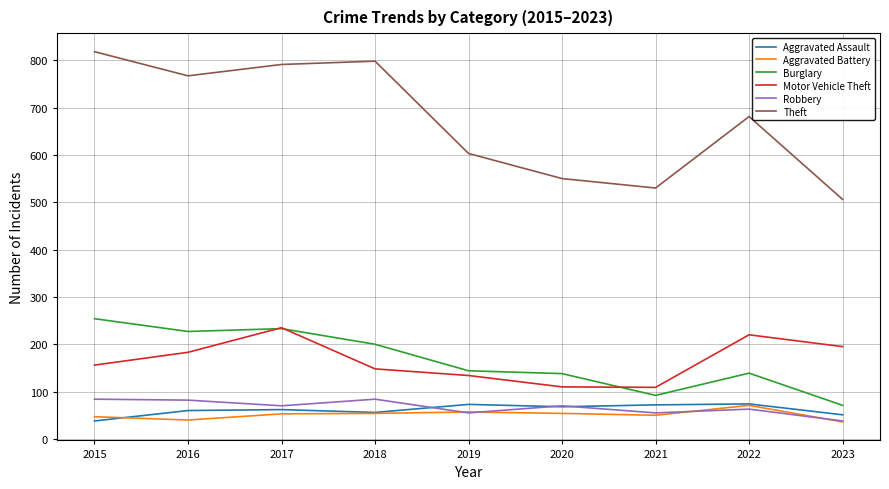

What is the approximate value of Aggravated Battery at 2022?

71